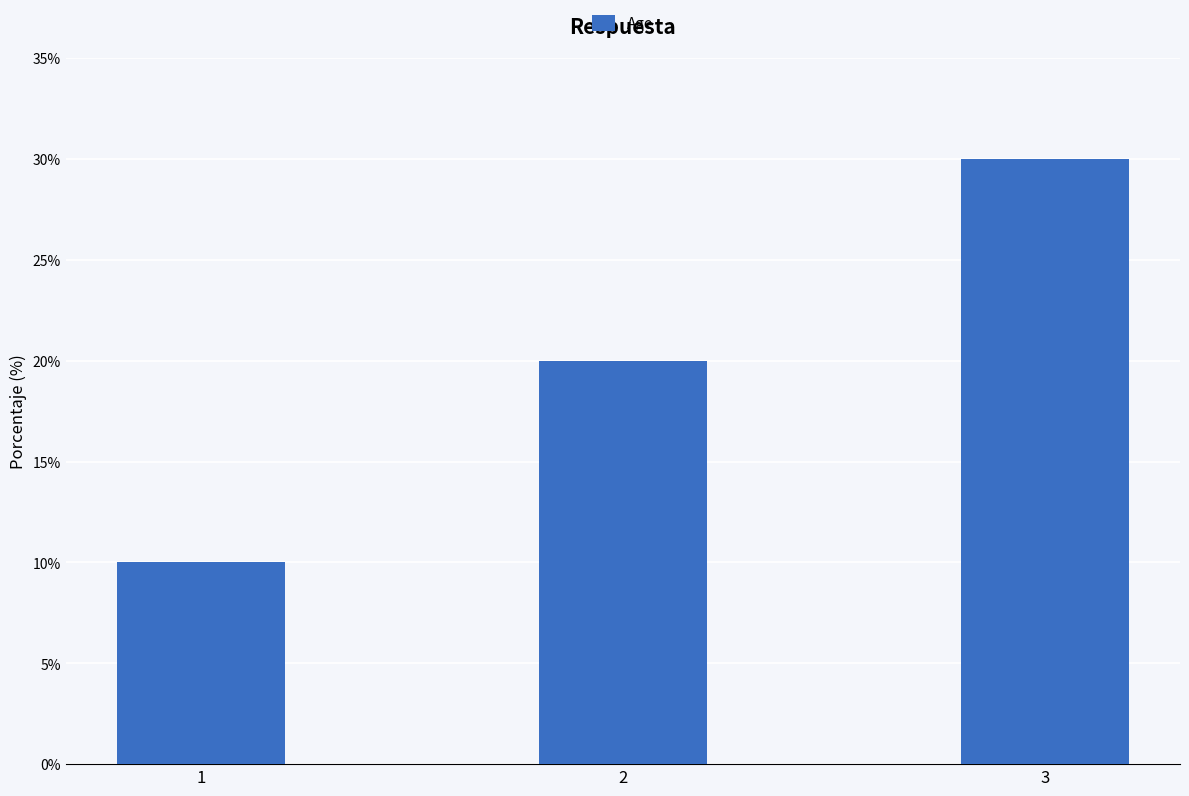

What is the difference between the maximum and minimum values?

20